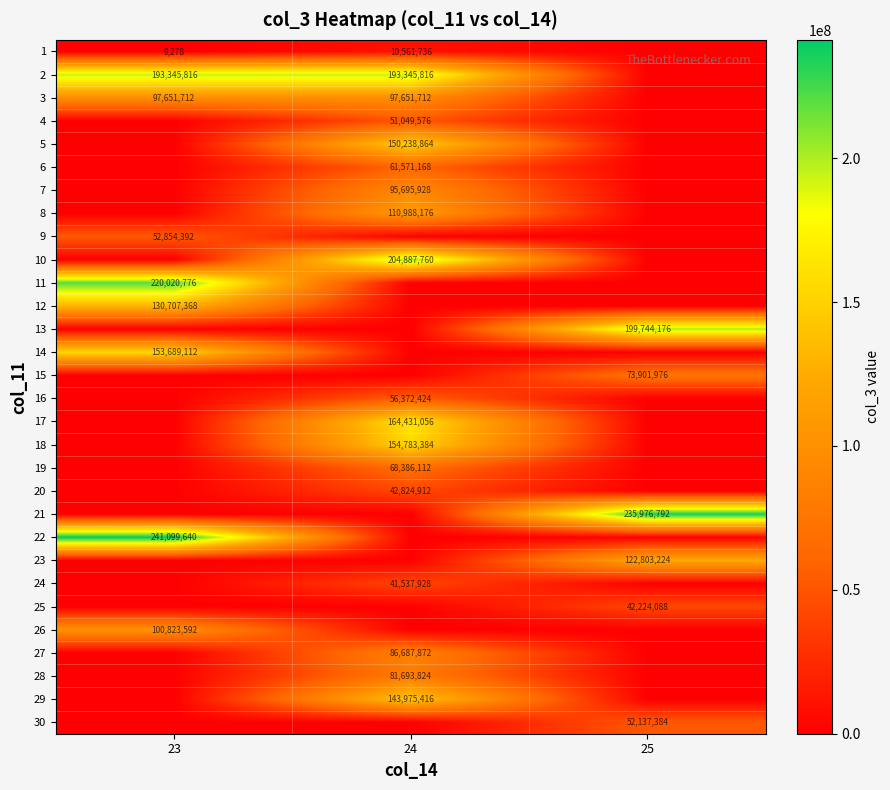

The 3 series shows 64286853 at 23. True or false?

False